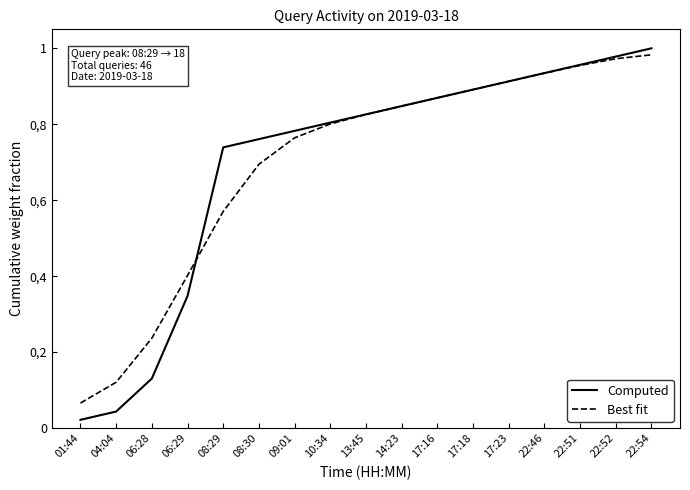

What are all the series names shown in the legend?

Computed, Best fit